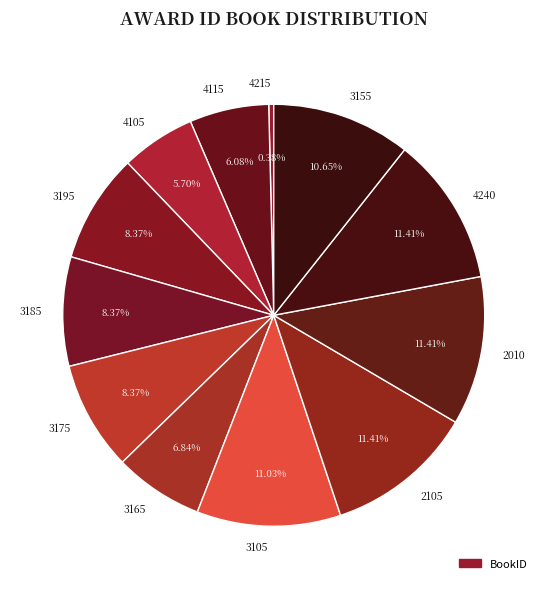

To the nearest percent, what percentage of the pie is 3195?

8%